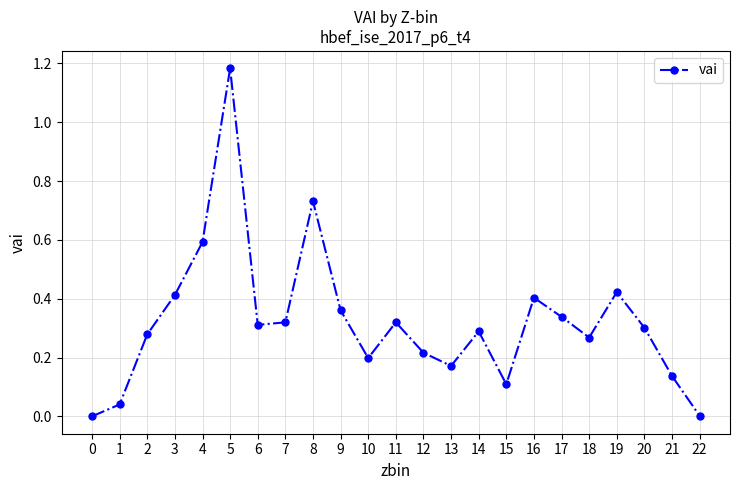

True or false: the data shows 0.2 at 12.

True